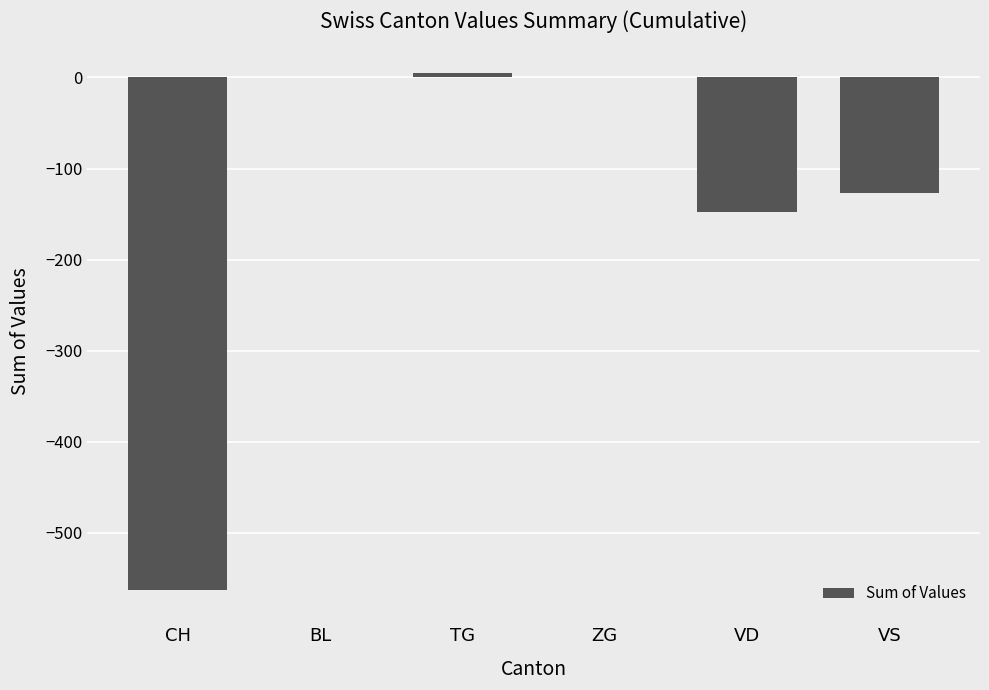

What is the sum of all values?

-833